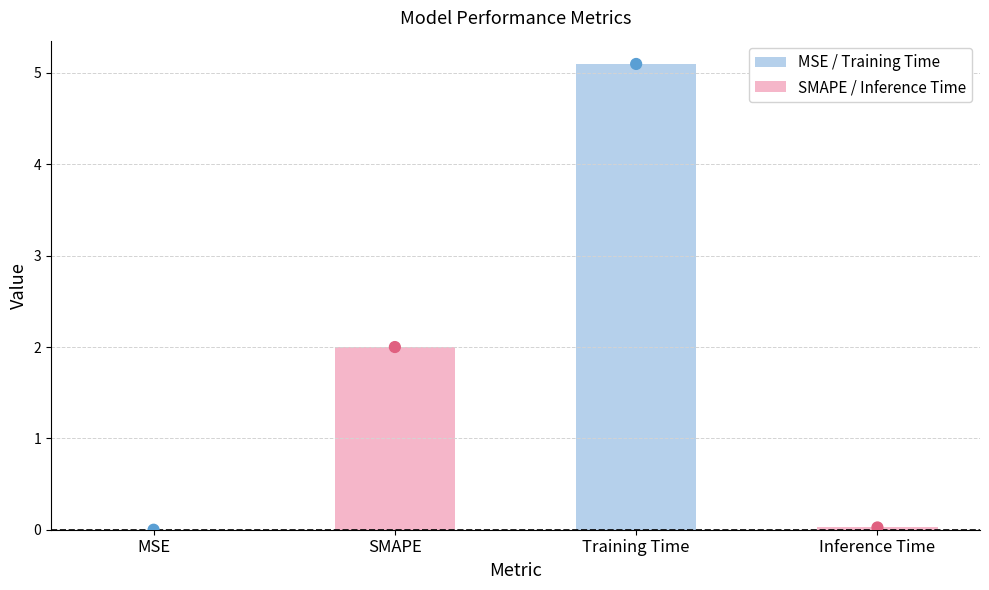

What is the change in value from SMAPE to Training Time?

+3.1